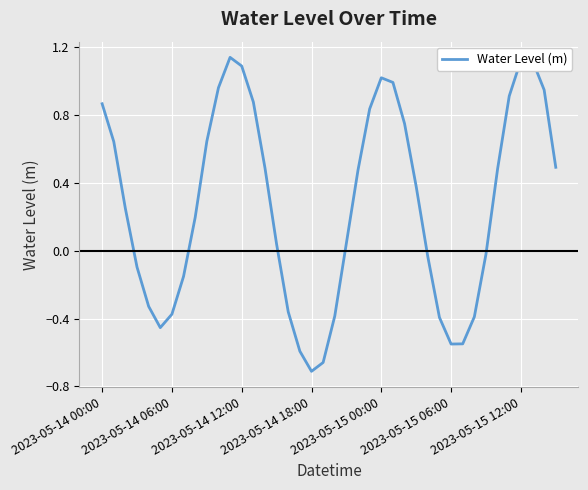

What is the difference between the maximum and minimum values?

1.8